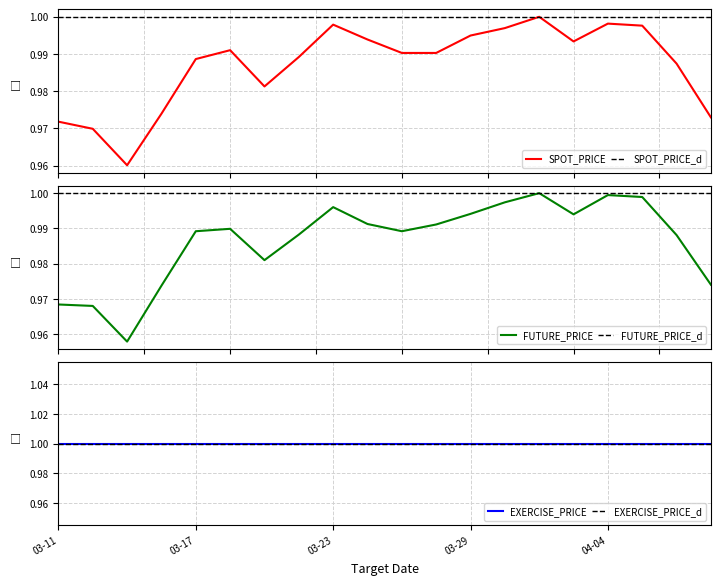

Does the chart have visible grid lines?

Yes